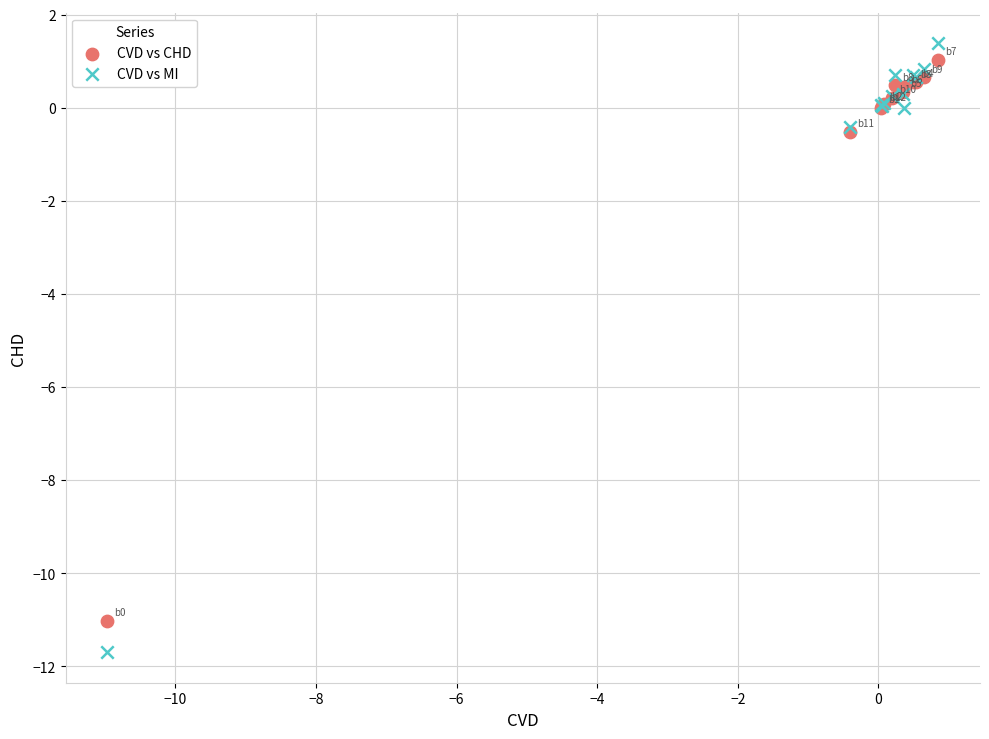

Which series has the largest Y range (max minus min)?

CVD vs MI